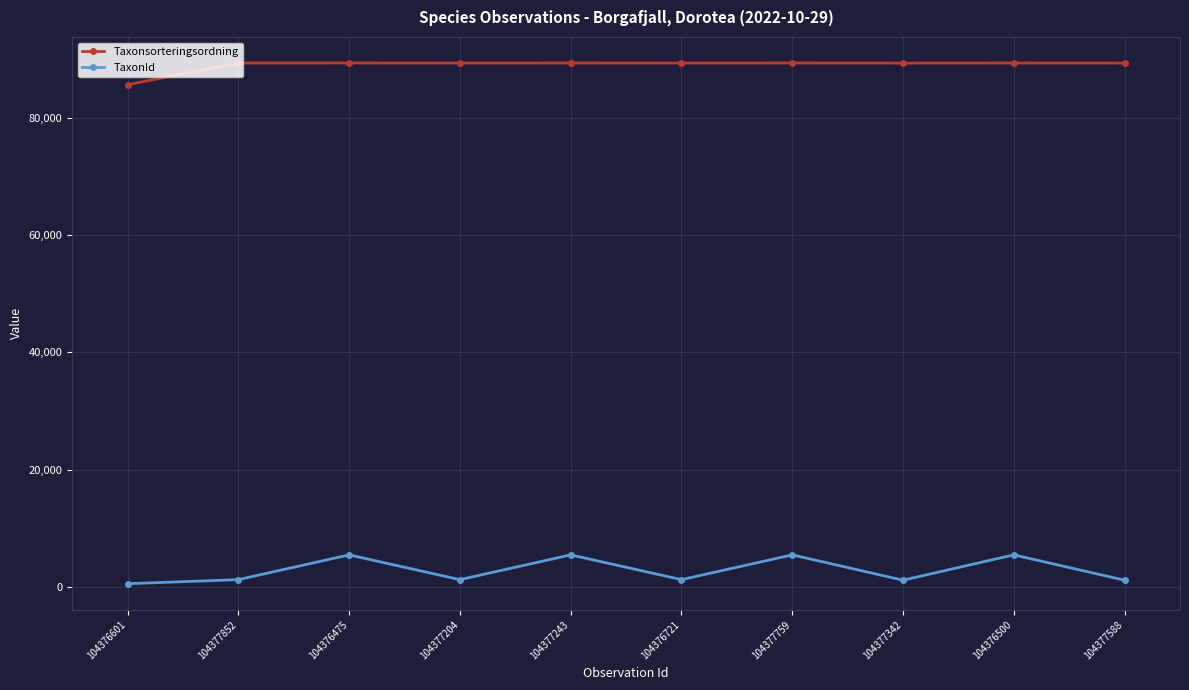

What is the value of the TaxonId point at the 7th from the left?

5432